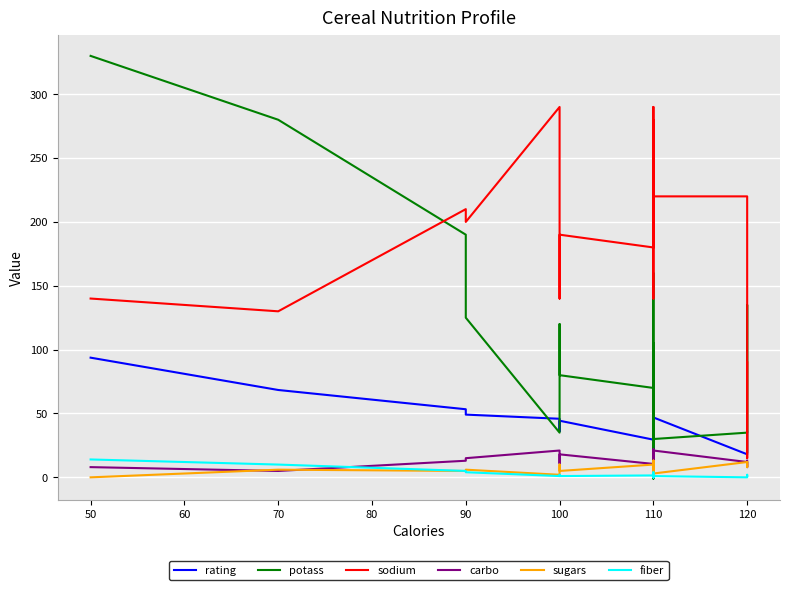

What is the greatest value displayed?

330.0